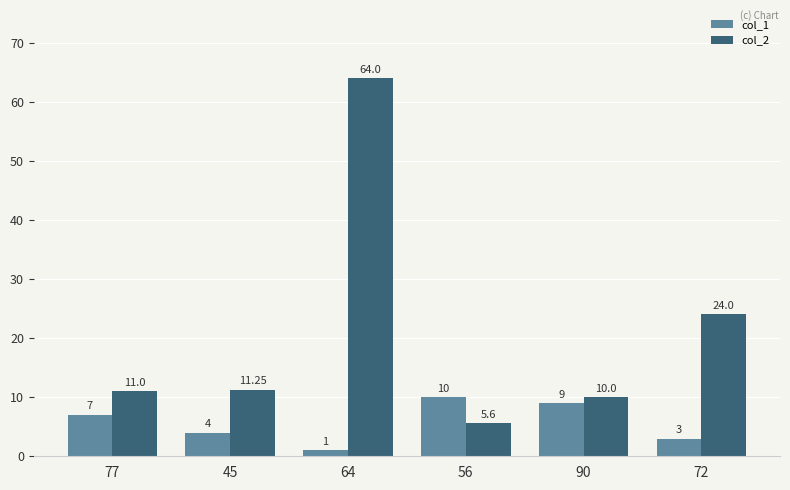

True or false: col_2 has a value of 10.0 at 90.

True